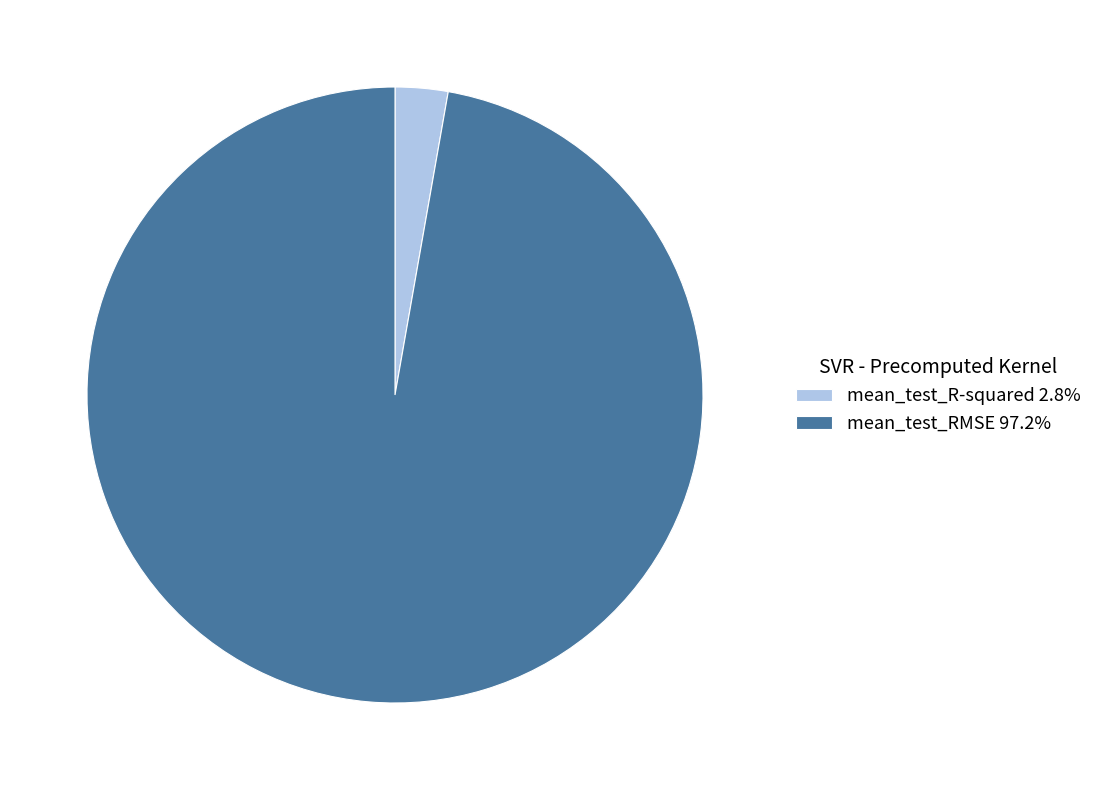

Is mean_test_R-squared 2.8% the majority of the pie?

No